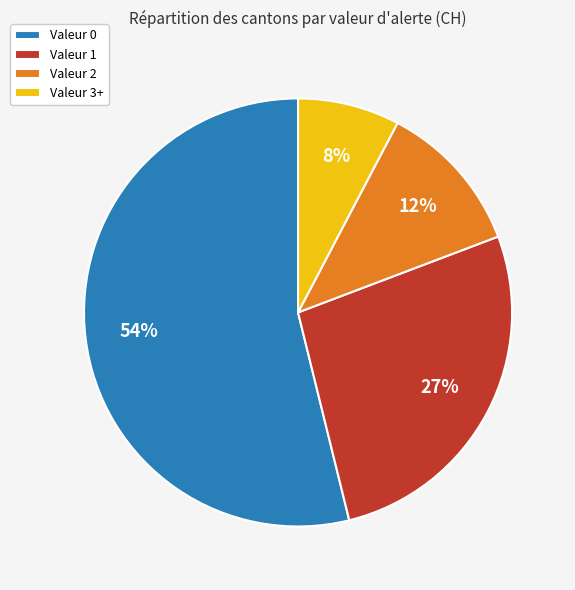

Between Valeur 0 and Valeur 3+, which is larger?

Valeur 0